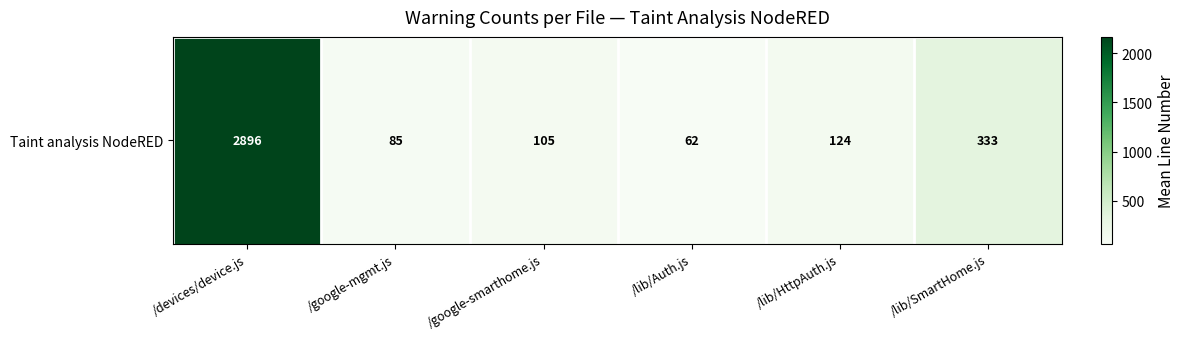

Reading right to left, extract all data points from this chart.

/lib/SmartHome.js=332.7	/lib/HttpAuth.js=124.0	/lib/Auth.js=62.0	/google-smarthome.js=105.1	/google-mgmt.js=85.0	/devices/device.js=2896.5